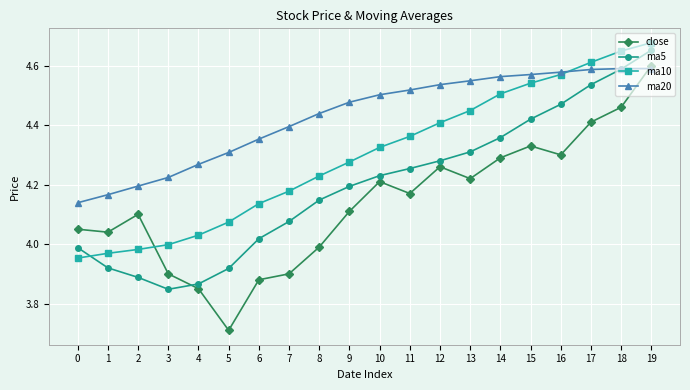

In ma5, how many points are lower than both neighbors (excluding endpoints)?

1